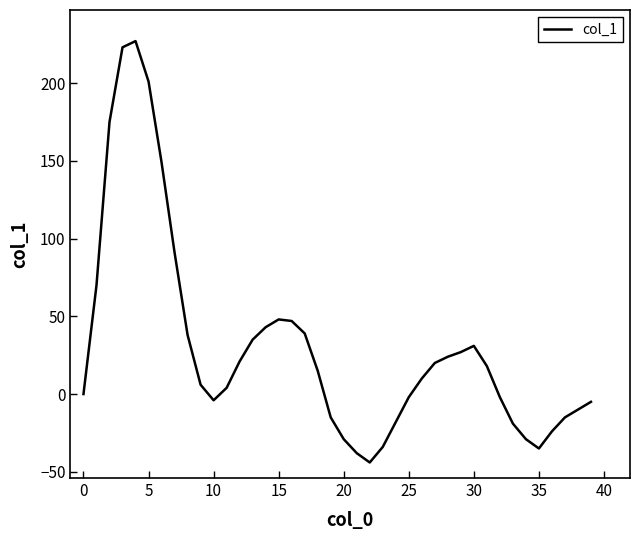

True or false: there are more than 0 points higher than both neighbors.

True